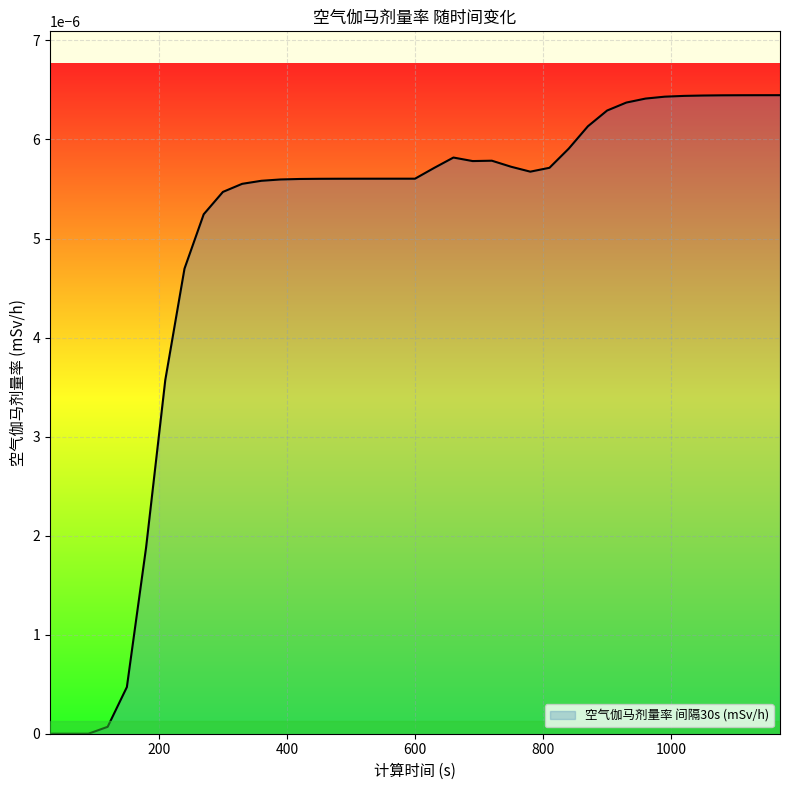

How many lines are shown in the chart?

1